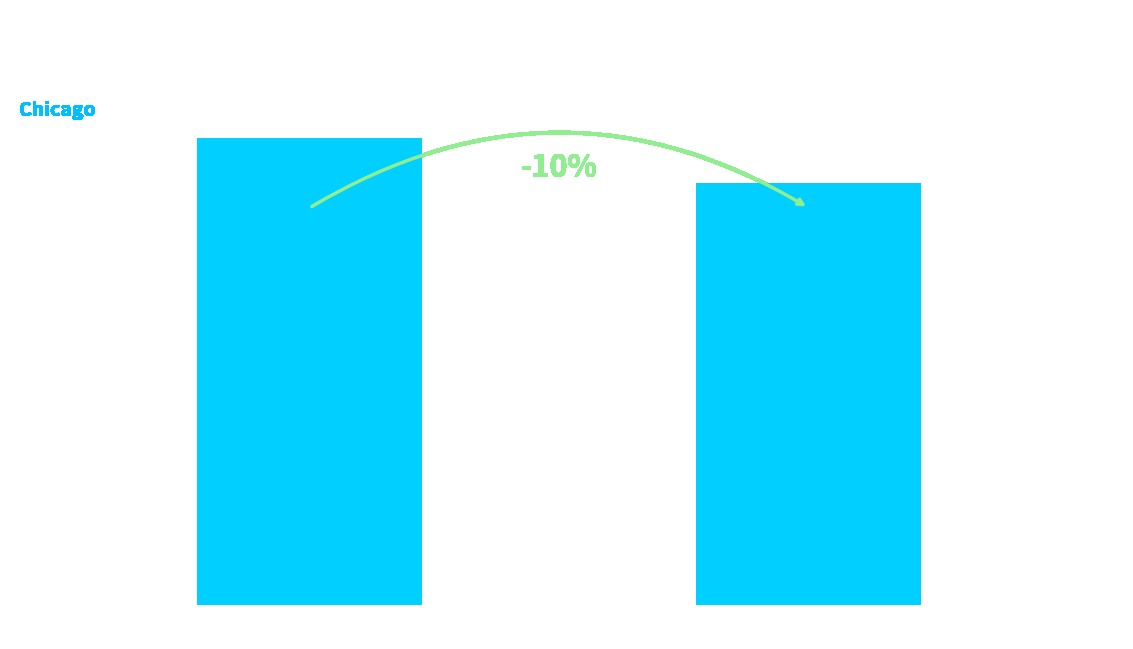

Reading left to right, transcribe all the data shown in this chart.

236	213